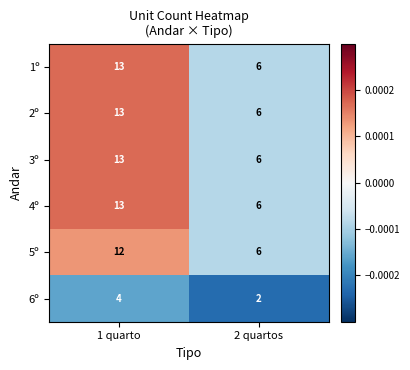

Is it true that 2º equals 4 at 2 quartos?

False